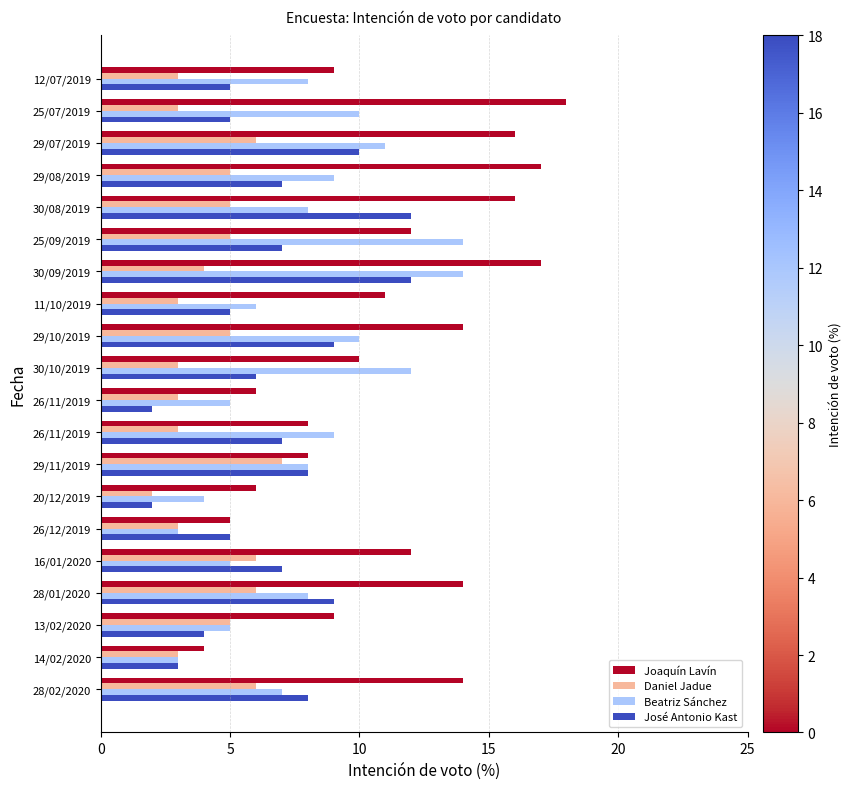

Rank the series by their maximum value, from lowest to highest.

Daniel Jadue, José Antonio Kast, Beatriz Sánchez, Joaquín Lavín